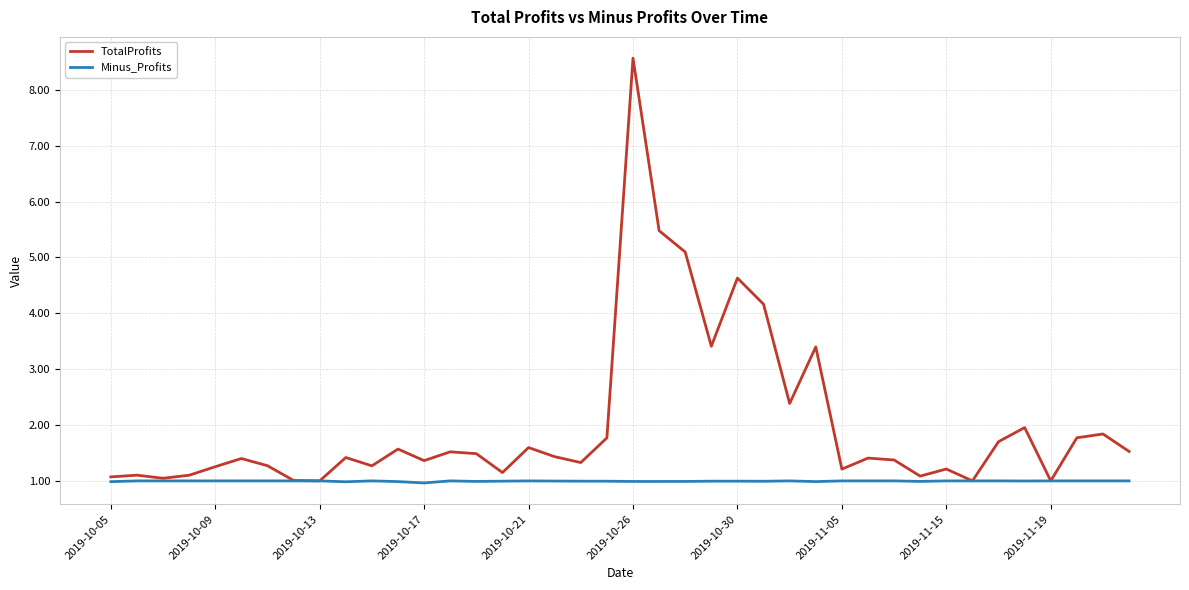

Rank the series by their maximum value, from lowest to highest.

Minus_Profits, TotalProfits